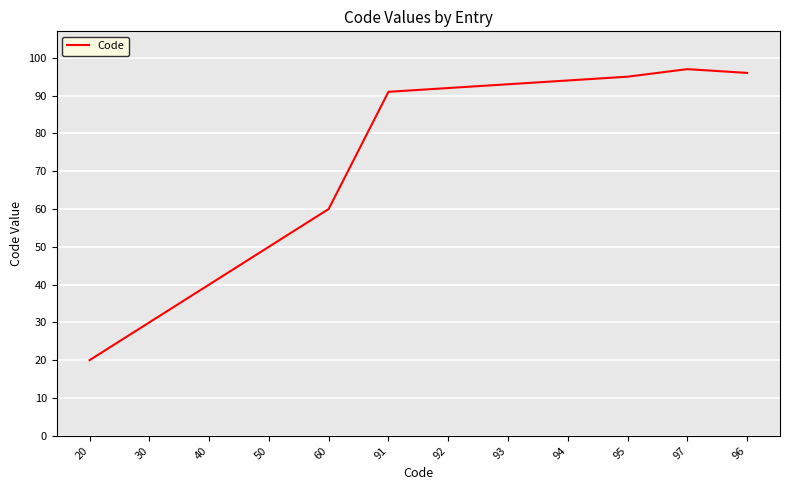

The value at 20 is 20. True or false?

True